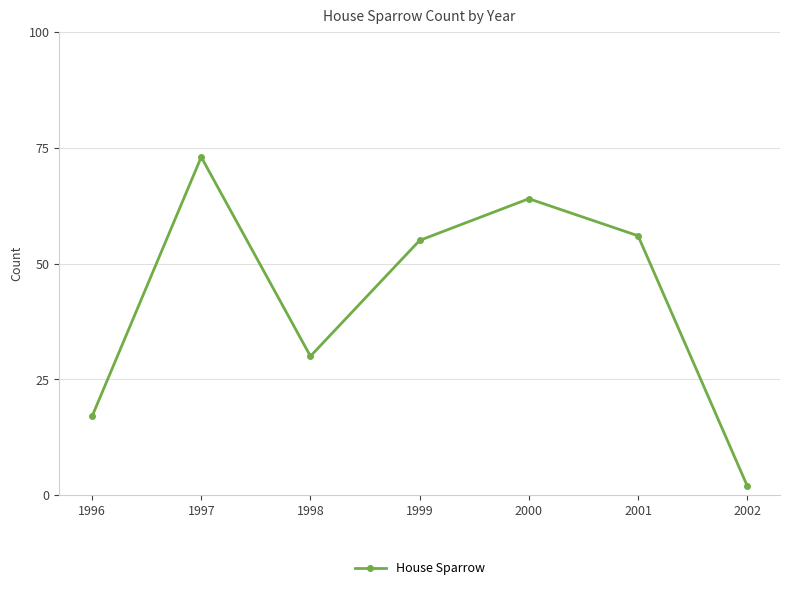

How many lines are shown in the chart?

1